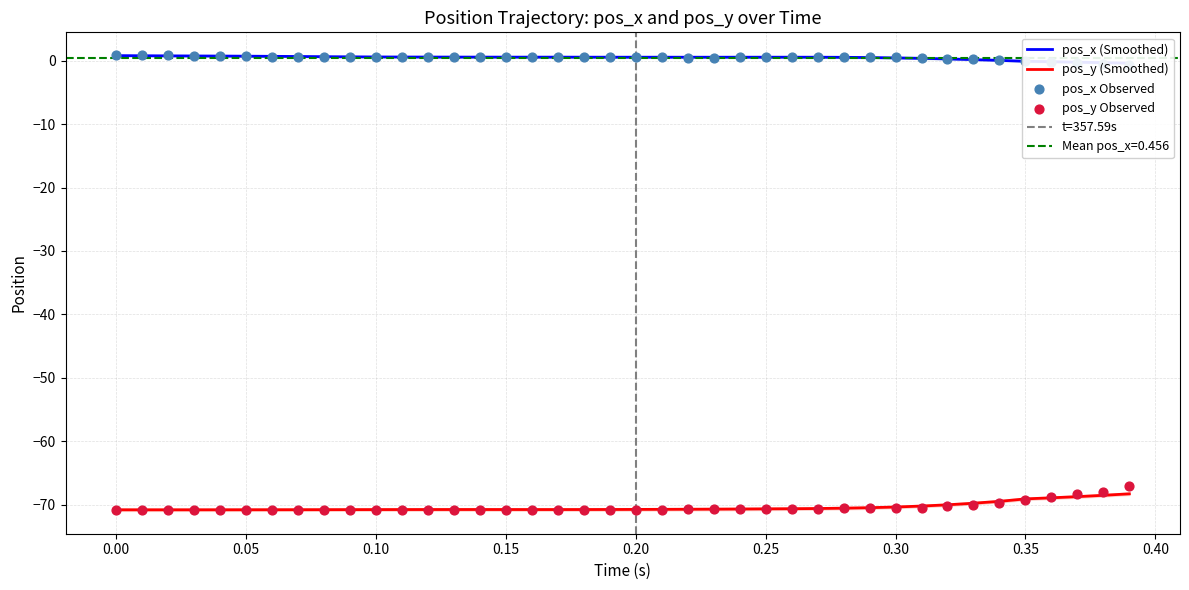

At how many categories does at least one series exceed -55?

40